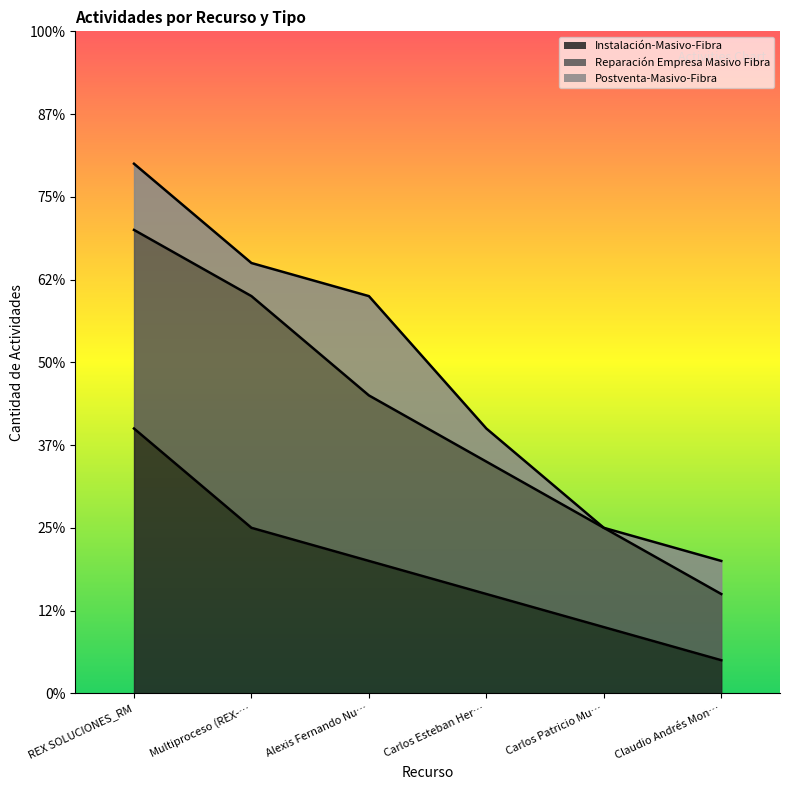

True or false: Postventa-Masivo-Fibra and Instalación-Masivo-Fibra intersect in this chart.

False